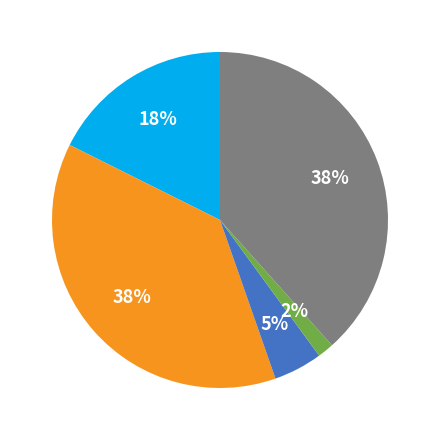

How many slices are in this pie chart?

5